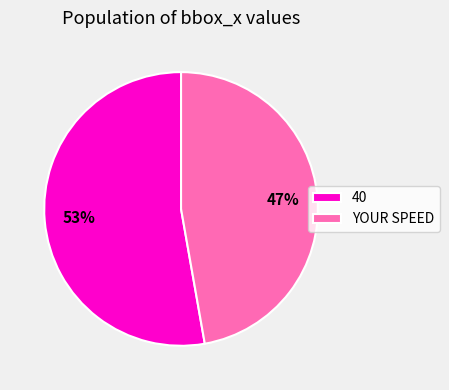

To the nearest percent, what is the difference between the 40 and YOUR SPEED slice percentages?

6%